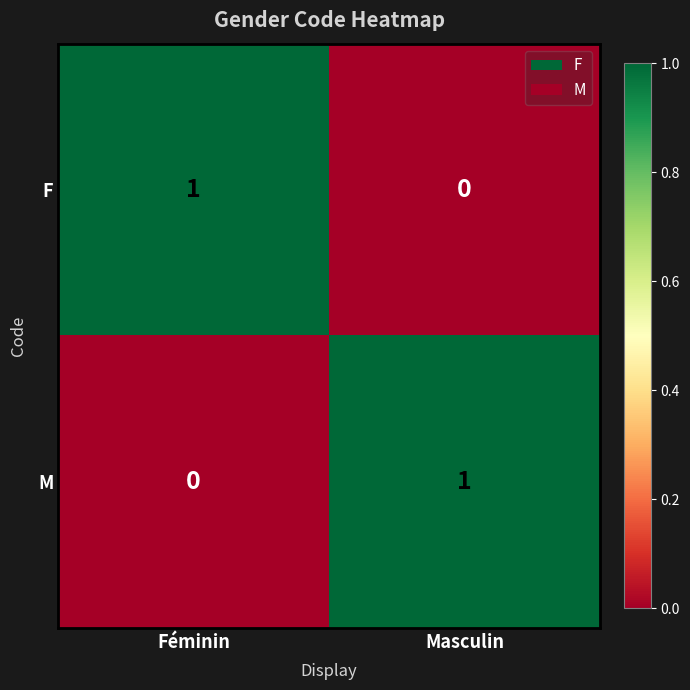

At Masculin, list the series in order from largest to smallest.

M, F